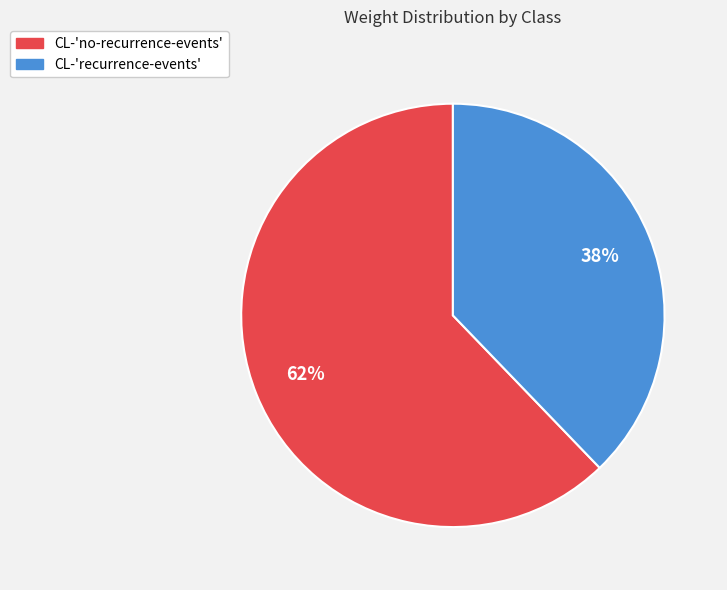

Combined, do CL-'recurrence-events' and CL-'no-recurrence-events' account for over 50%?

Yes